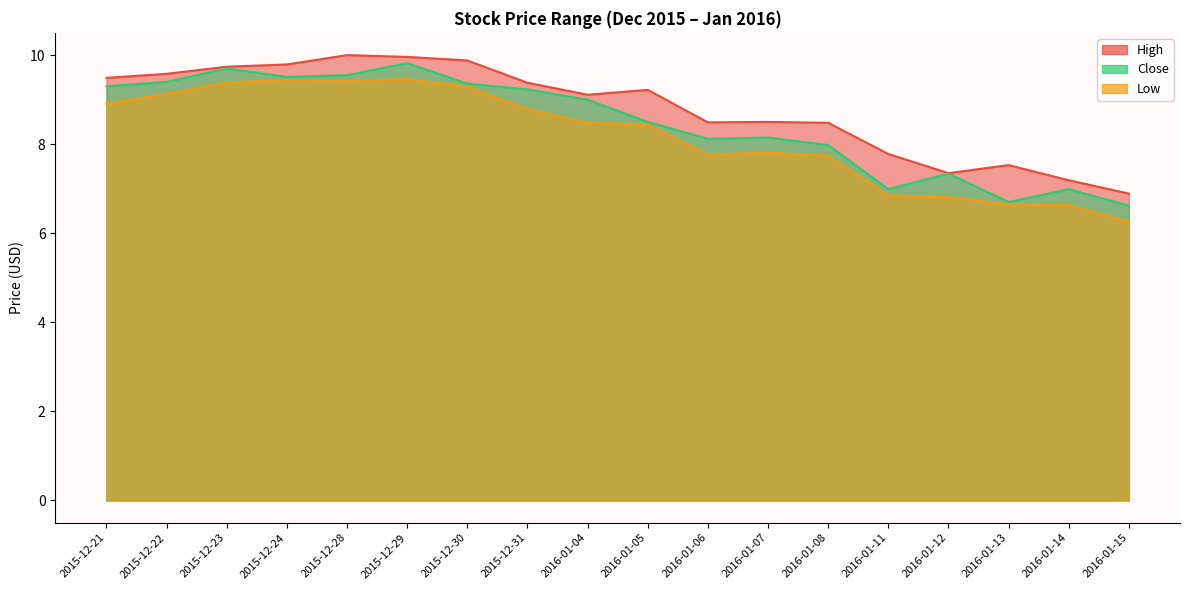

Reading right to left, what are all the values shown in this chart?

High: 2016-01-15=6.9	2016-01-14=7.2	2016-01-13=7.5	2016-01-12=7.3	2016-01-11=7.8	2016-01-08=8.5	2016-01-07=8.5	2016-01-06=8.5	2016-01-05=9.2	2016-01-04=9.1	2015-12-31=9.4	2015-12-30=9.9	2015-12-29=10.0	2015-12-28=10.0	2015-12-24=9.8	2015-12-23=9.7	2015-12-22=9.6	2015-12-21=9.5
Close: 2016-01-15=6.6	2016-01-14=7.0	2016-01-13=6.7	2016-01-12=7.3	2016-01-11=7.0	2016-01-08=8.0	2016-01-07=8.2	2016-01-06=8.1	2016-01-05=8.5	2016-01-04=9.0	2015-12-31=9.2	2015-12-30=9.4	2015-12-29=9.8	2015-12-28=9.6	2015-12-24=9.5	2015-12-23=9.7	2015-12-22=9.4	2015-12-21=9.3
Low: 2016-01-15=6.3	2016-01-14=6.6	2016-01-13=6.7	2016-01-12=6.8	2016-01-11=6.8	2016-01-08=7.7	2016-01-07=7.8	2016-01-06=7.8	2016-01-05=8.4	2016-01-04=8.5	2015-12-31=8.8	2015-12-30=9.3	2015-12-29=9.5	2015-12-28=9.4	2015-12-24=9.4	2015-12-23=9.4	2015-12-22=9.1	2015-12-21=8.9